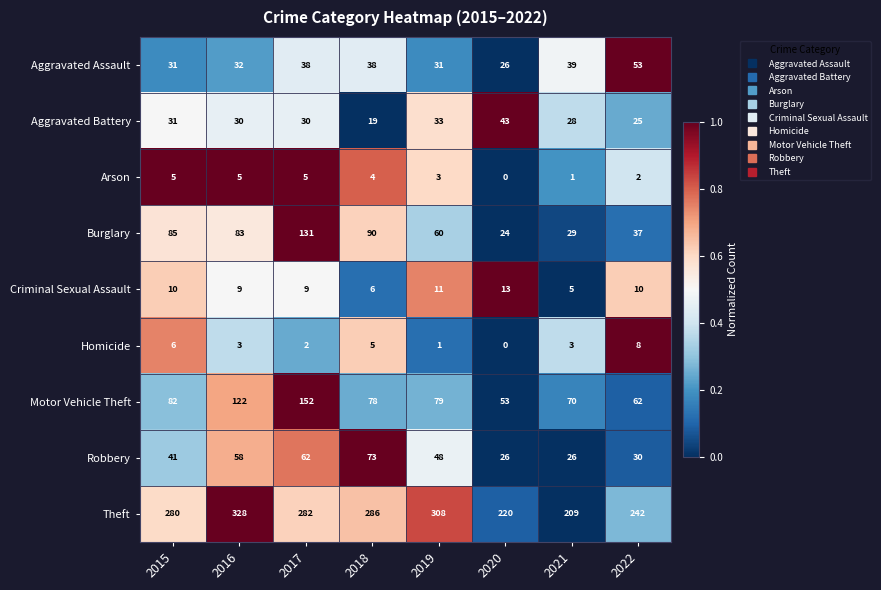

Count the number of categories in the chart.

8